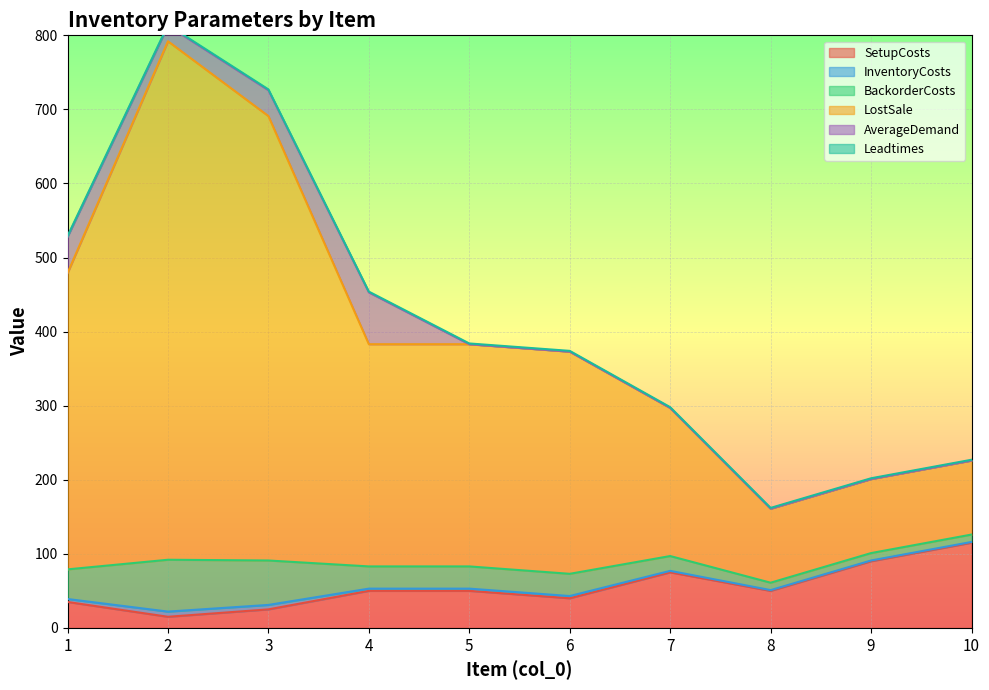

Does the chart display data point markers on the line(s)?

No